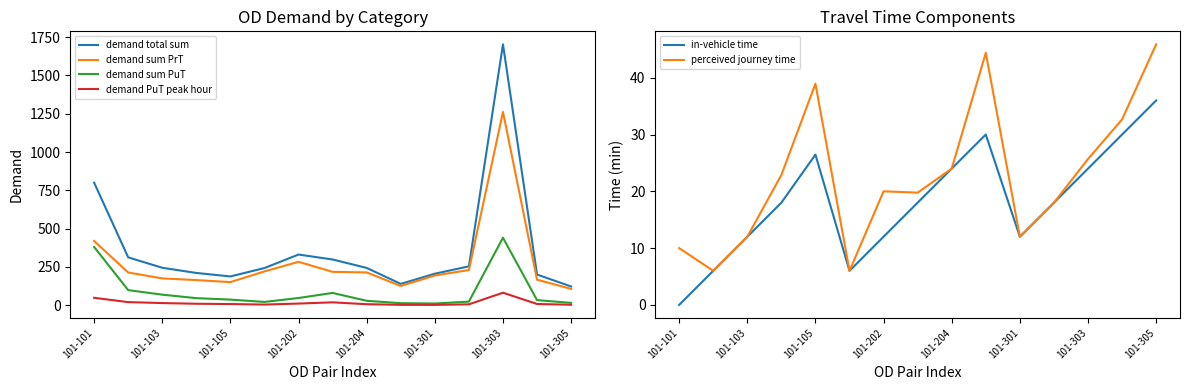

Which category has the highest value in the in-vehicle time series?

101-305